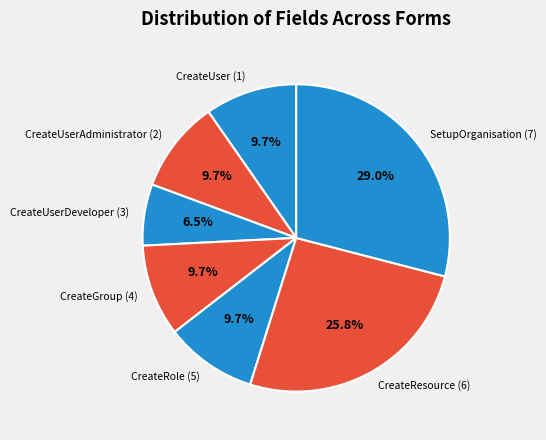

Approximately how many times larger is the value at CreateUserDeveloper (3) compared to CreateGroup (4)?

0.7